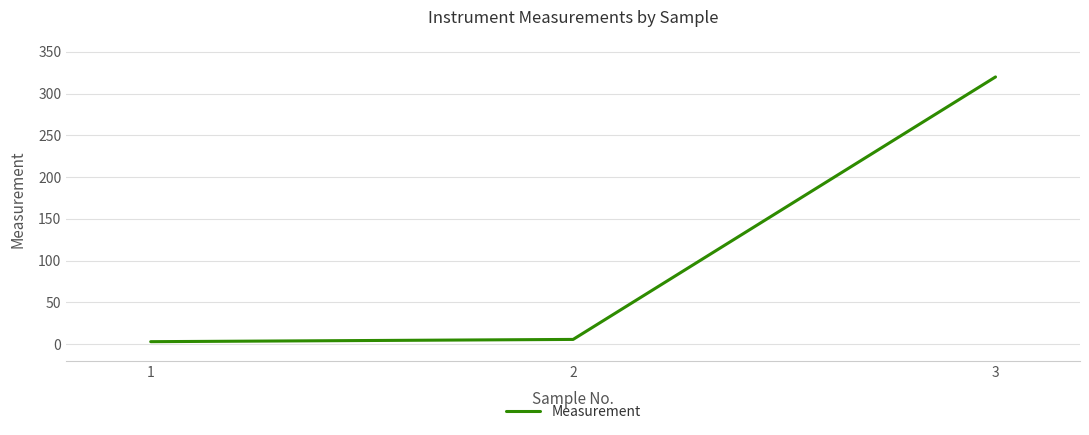

What is the average value?

109.4